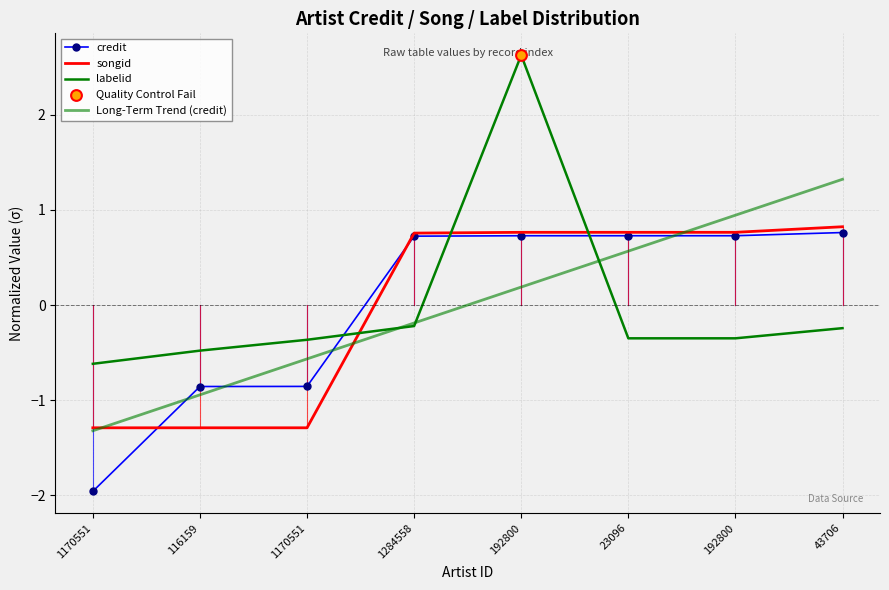

What are all the series names shown in the legend?

credit, songid, labelid